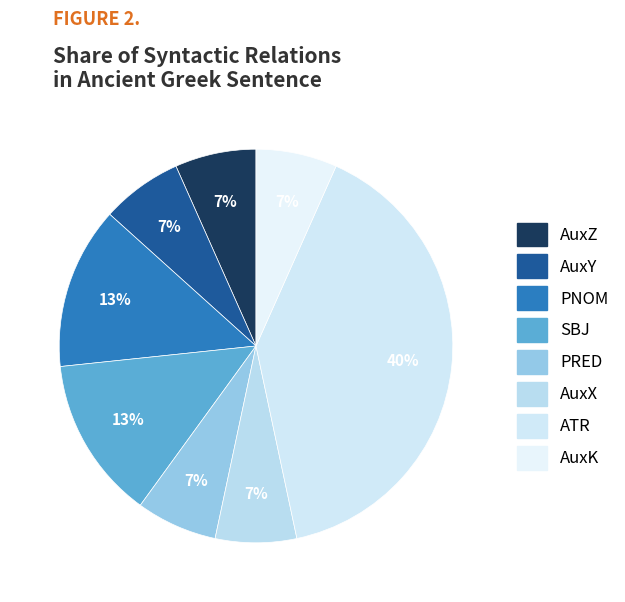

How many slices are in this pie chart?

8